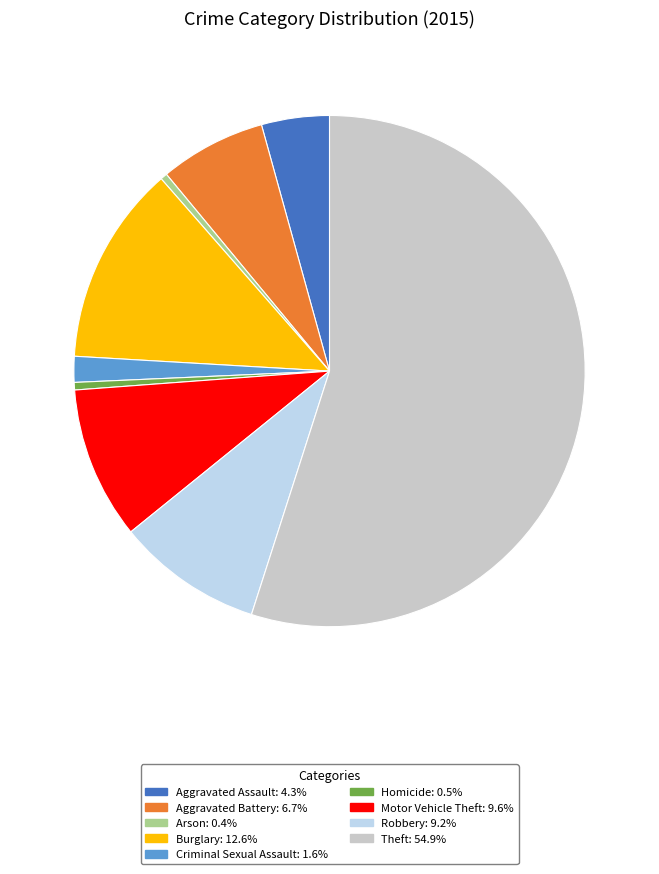

Which has a higher value, Homicide or Aggravated Battery?

Aggravated Battery